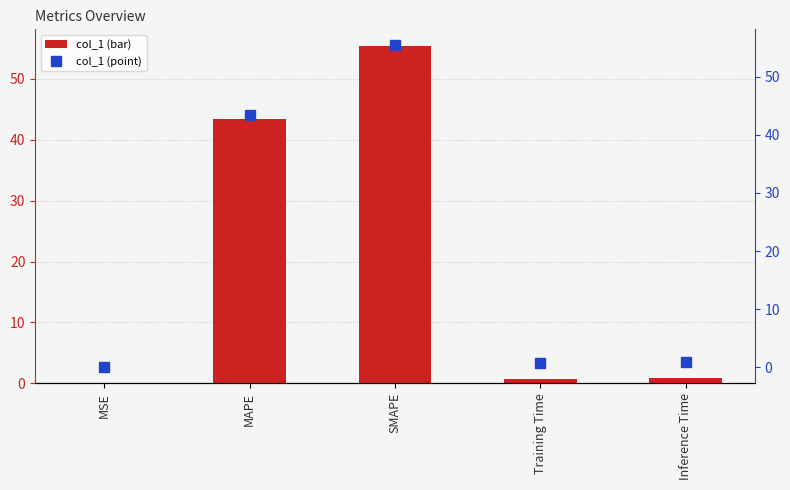

Which category has the highest value in the col_1 (bar) series?

SMAPE